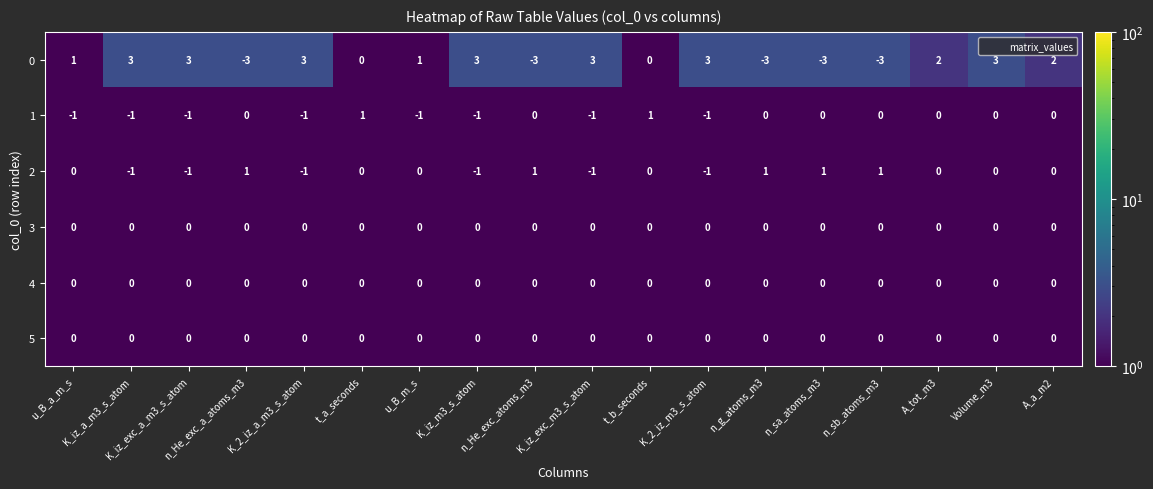

What is the sum of all 1 values?

-6